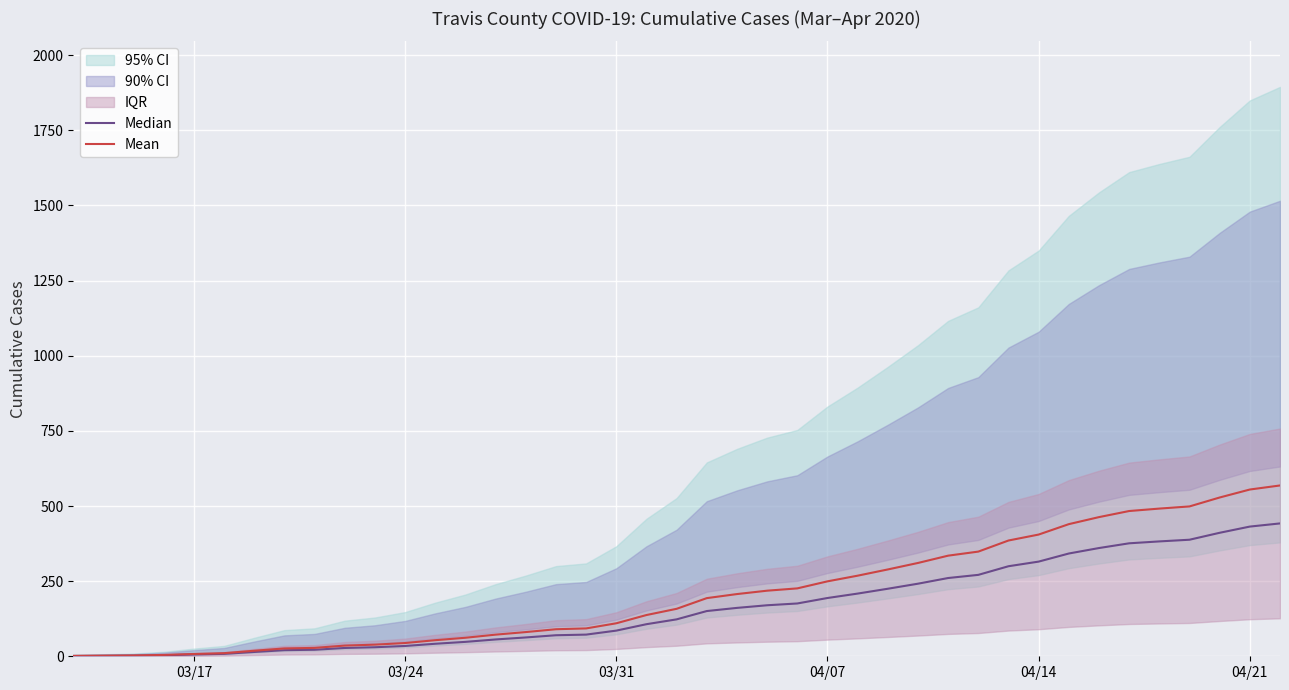

True or false: Mean and Median intersect in this chart.

False